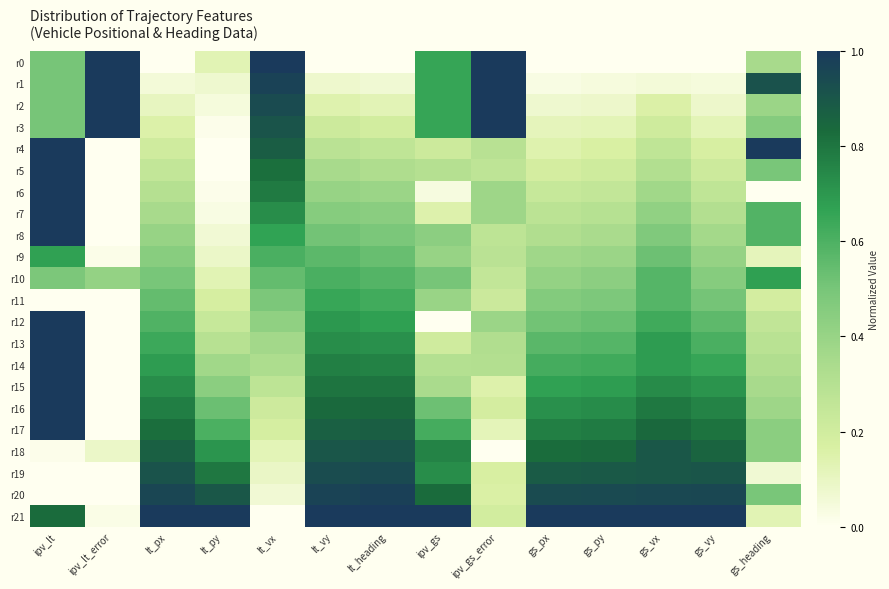

At how many categories does at least one series exceed 0?

14